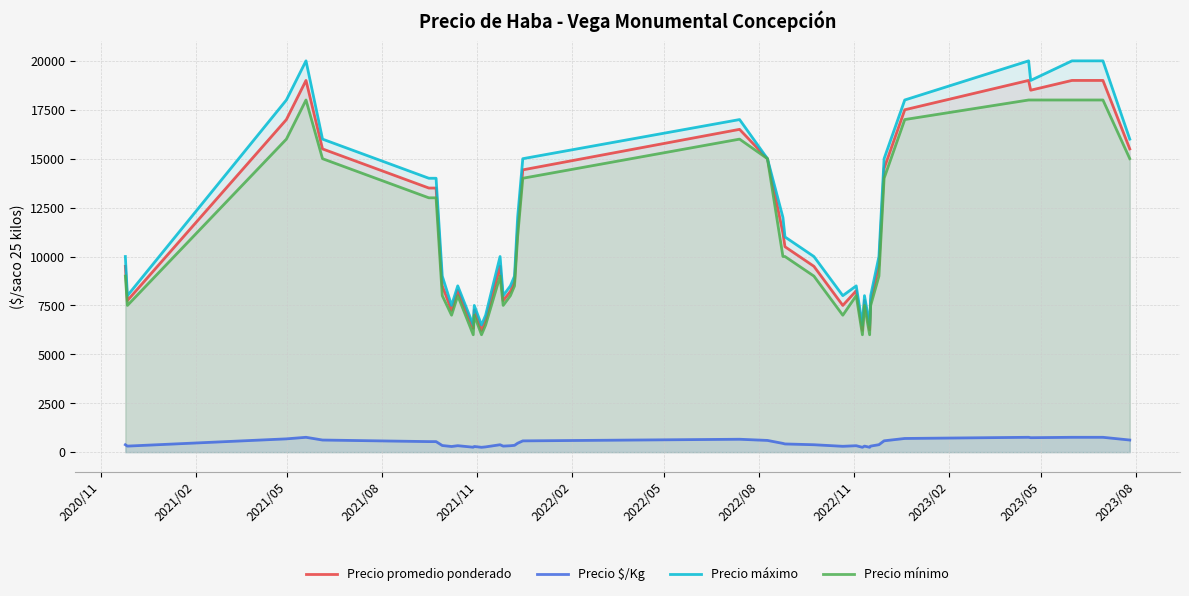

What is the difference between the maximum and minimum values in the Precio máximo series?

13500